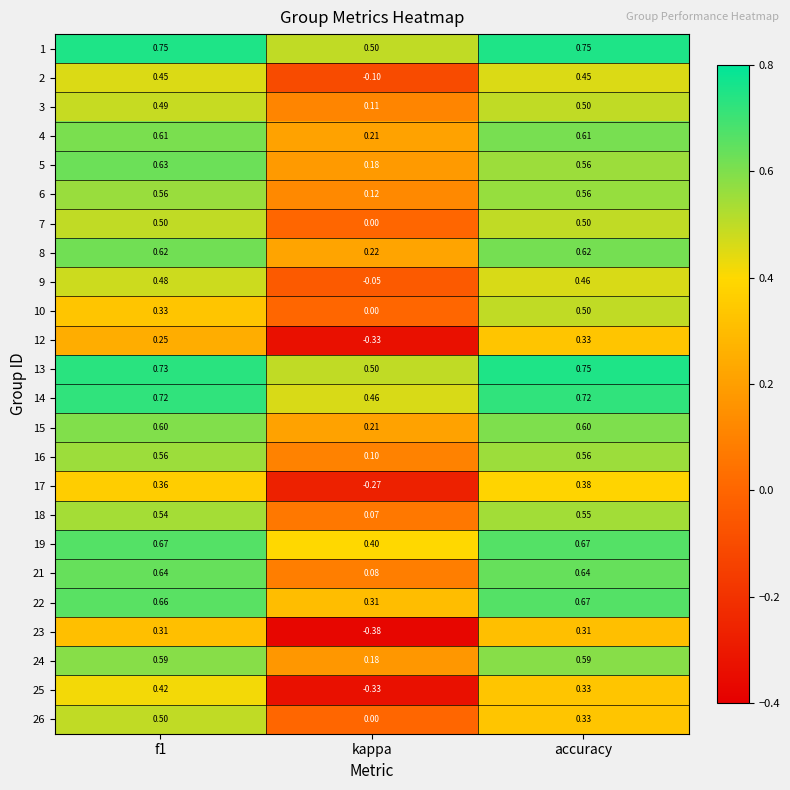

Which category has the lowest value in the 5 series?

kappa